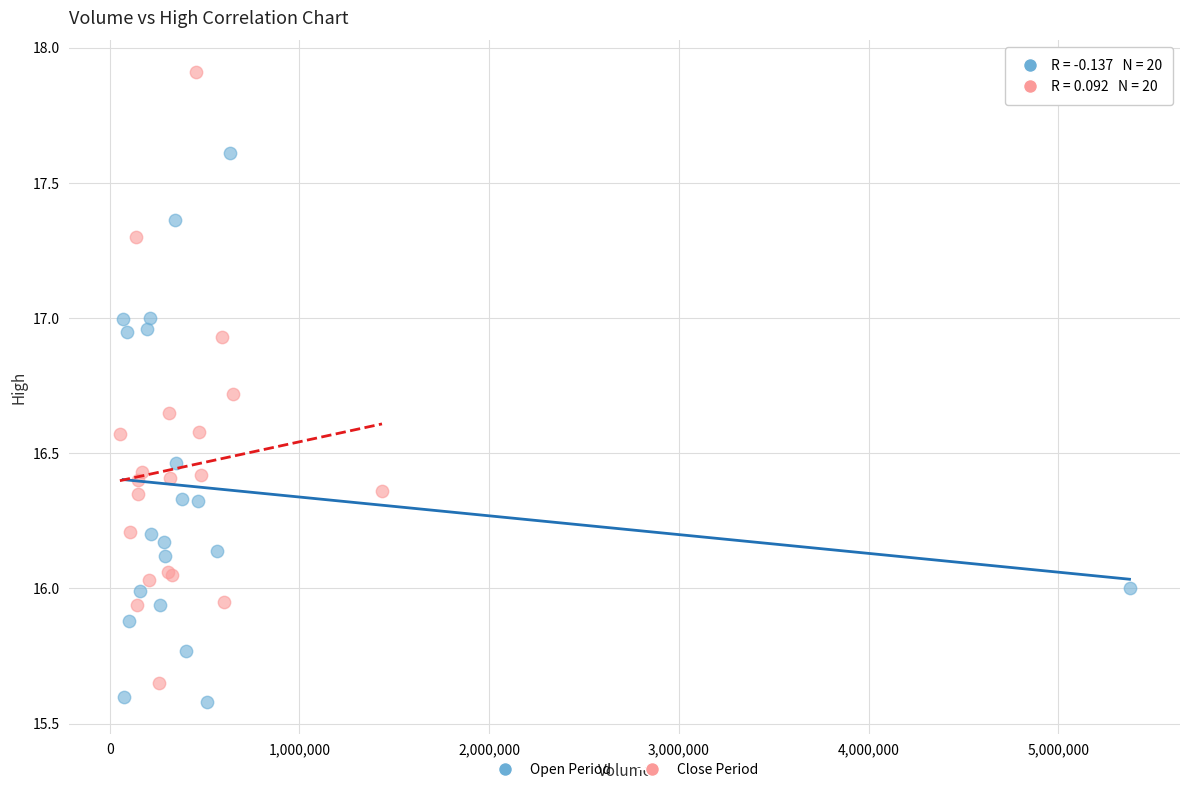

Which series reaches the maximum Y coordinate?

Close Period